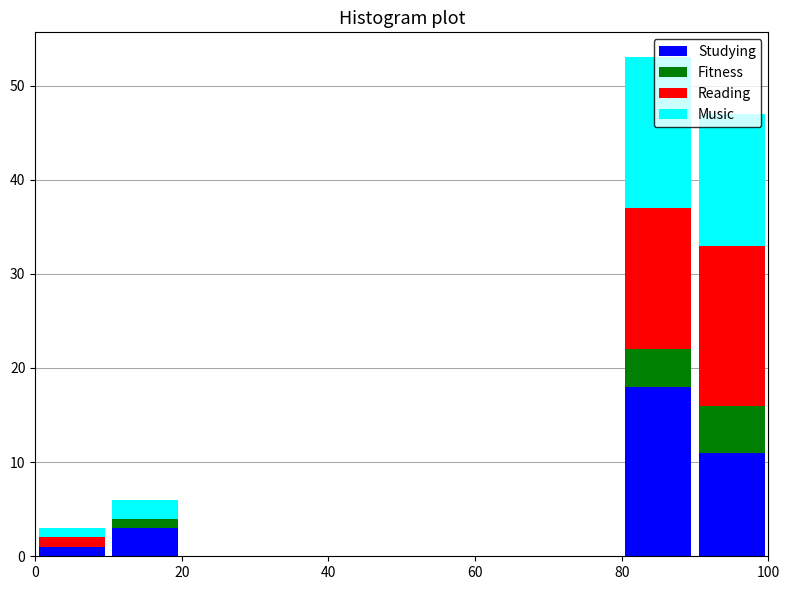

What is the total height of the stacked bar covering 0 to 10 on the x-axis? The values are not printed on the chart, so give them approximately, as read against the axis.

3